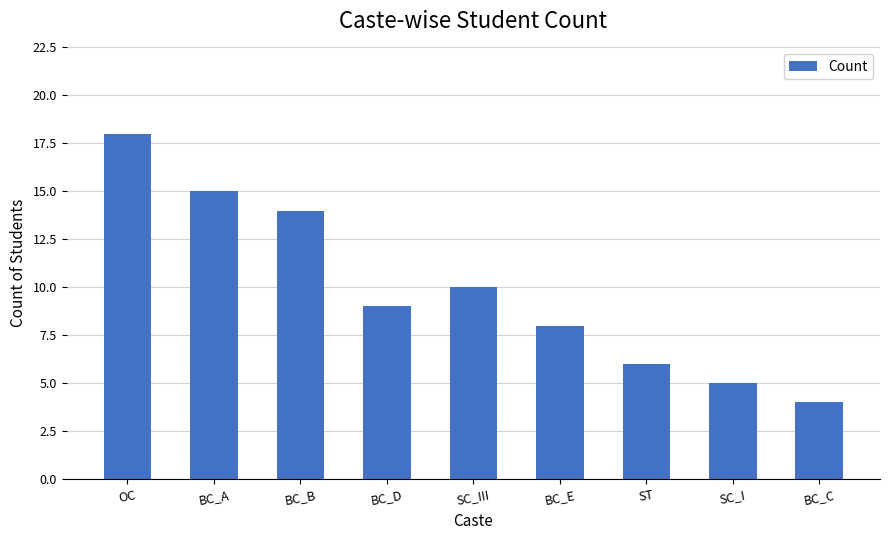

What is the smallest value displayed?

4